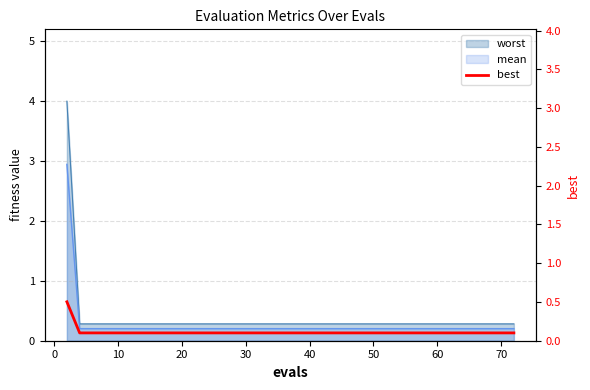

Reading left to right, extract all data points from this chart.

0.5	0.1	0.1	0.1	0.1	0.1	0.1	0.1	0.1	0.1	0.1	0.1	0.1	0.1	0.1	0.1	0.1	0.1	0.1	0.1	0.1	0.1	0.1	0.1	0.1	0.1	0.1	0.1	0.1	0.1	0.1	0.1	0.1	0.1	0.1	0.1	0.1	0.1	0.1	0.1